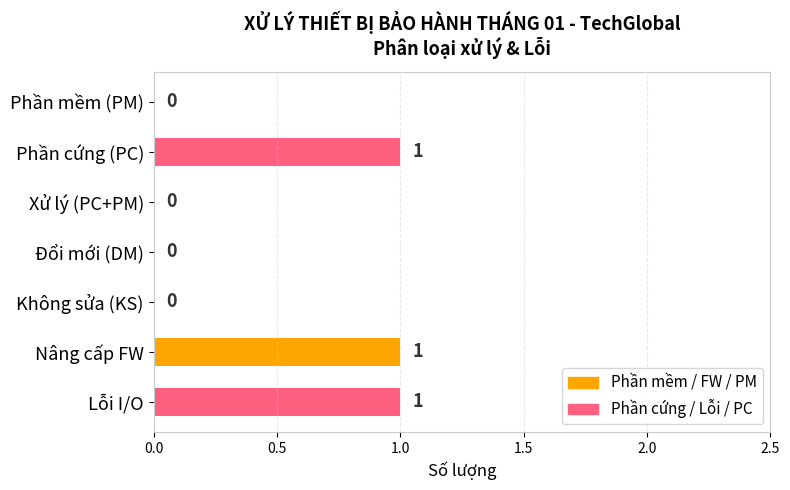

What is the change in value from Xử lý (PC+PM) to Nâng cấp FW?

+1